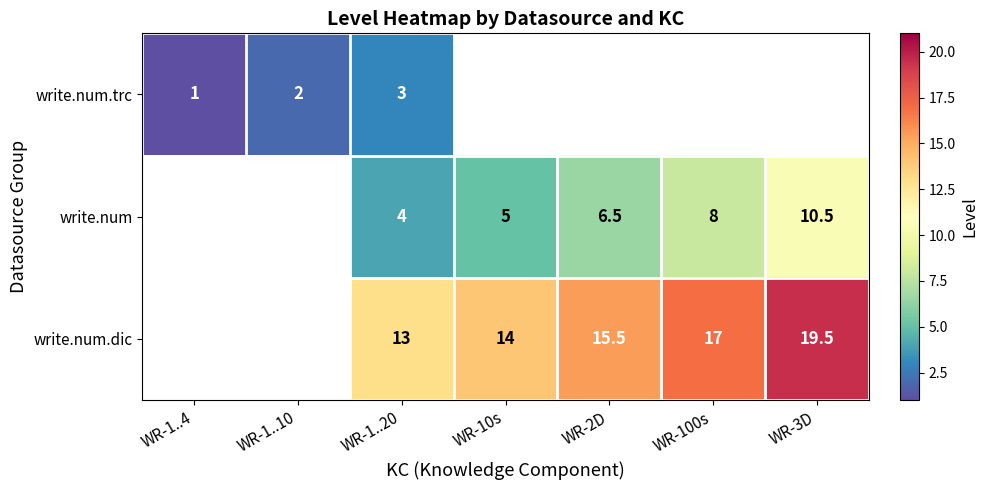

What is the difference between the write.num.trc values at WR-1..20 and WR-1..4?

2.0